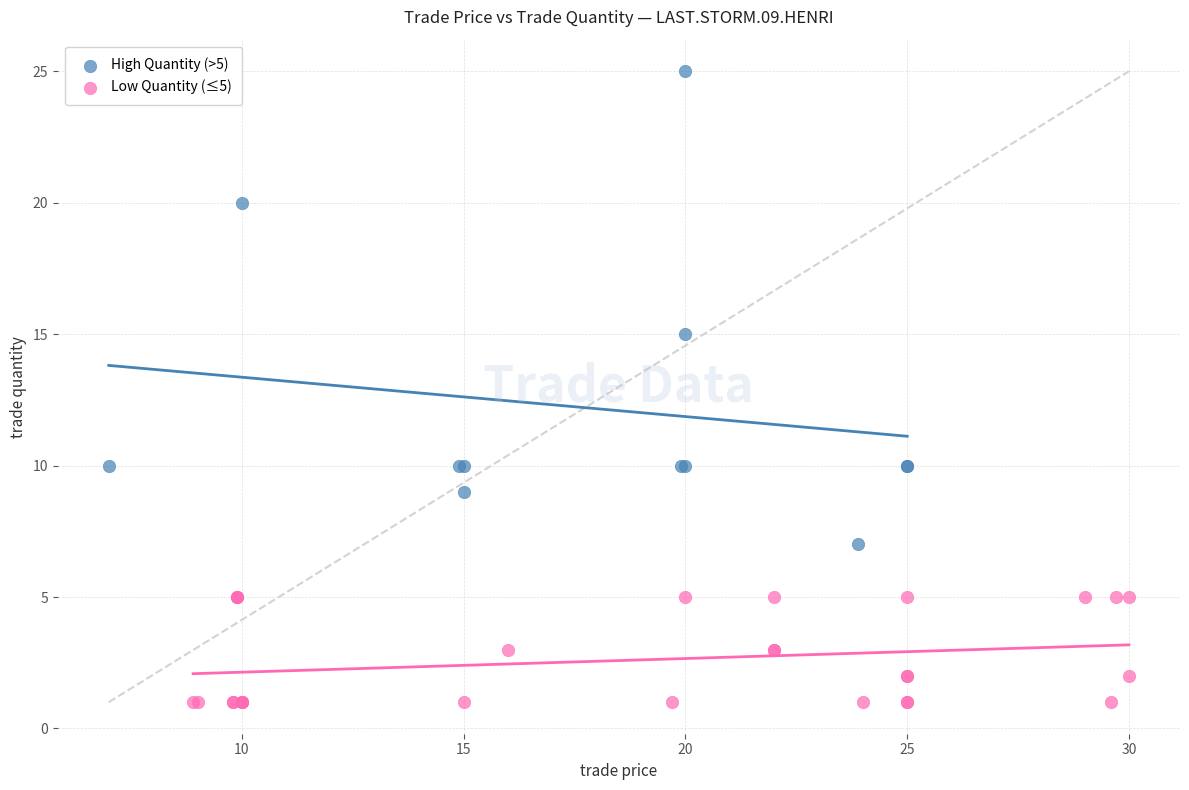

What are all the series names shown in the legend?

High Quantity (>5), Low Quantity (≤5)